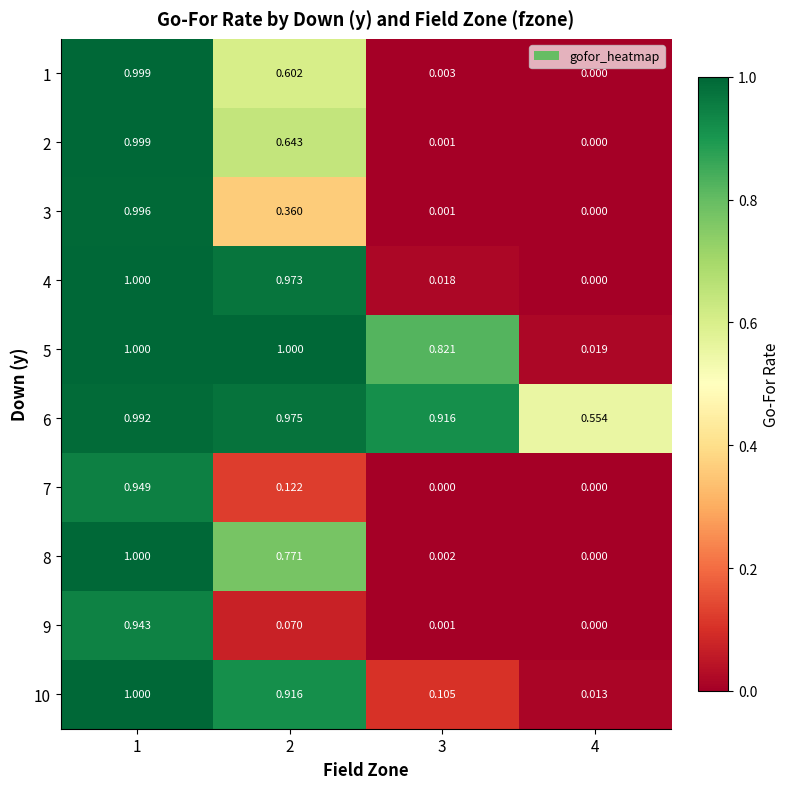

How many distinct data groups are displayed?

10